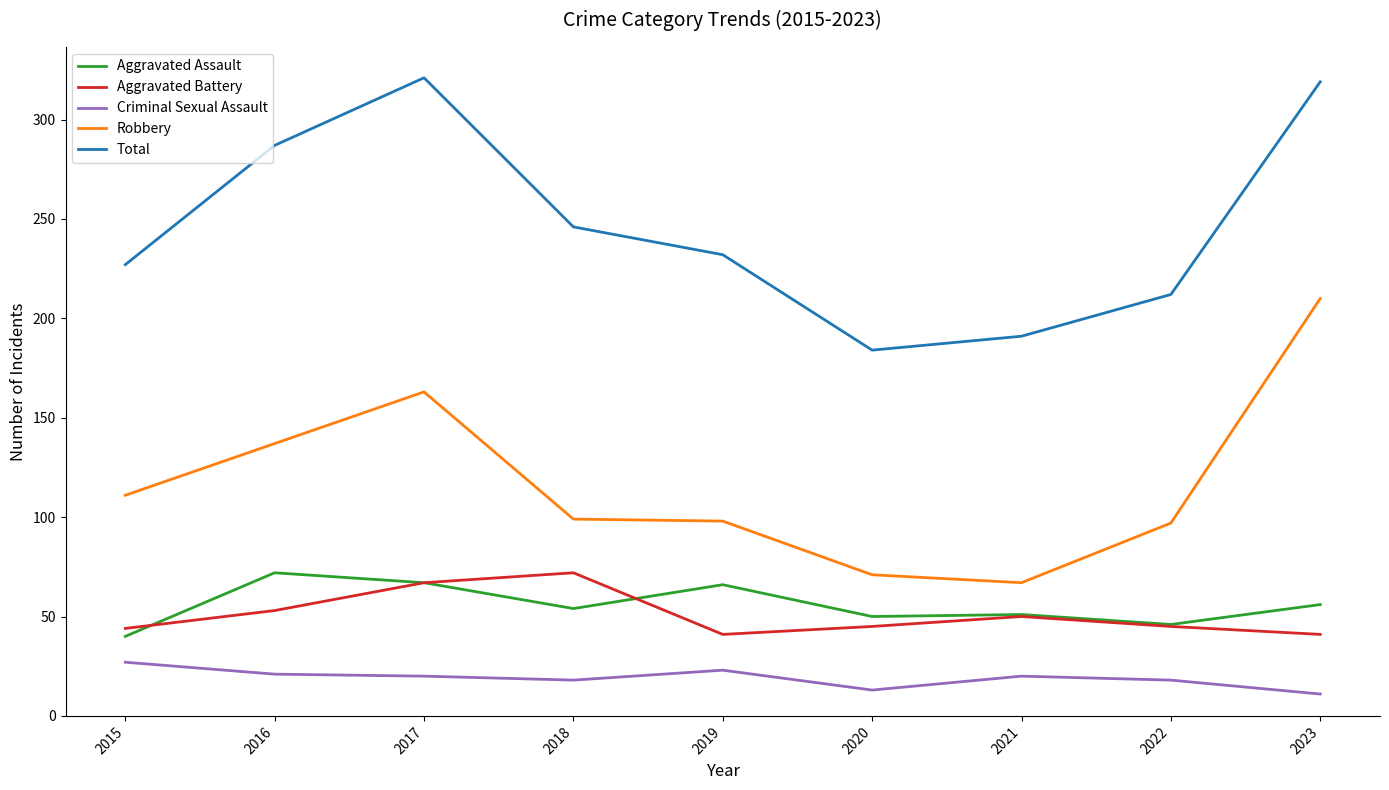

Which series changed the most between 2015 and 2016?

Total